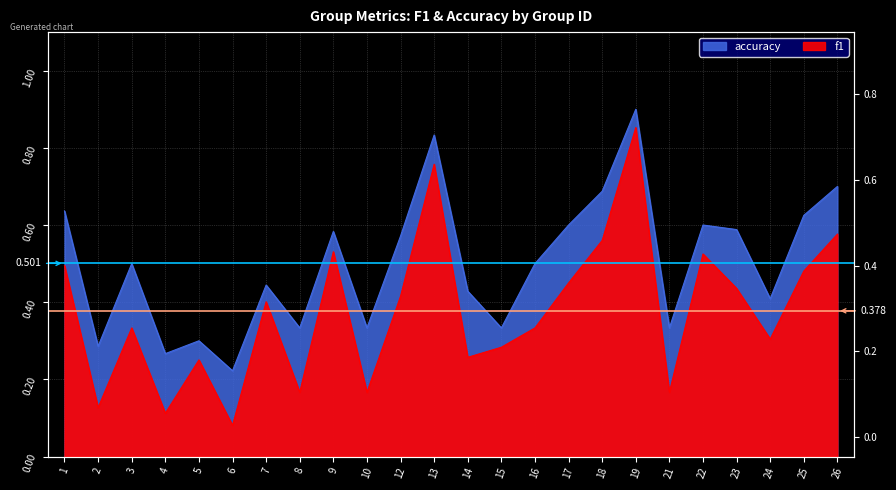

True or false: accuracy and f1 intersect in this chart.

False